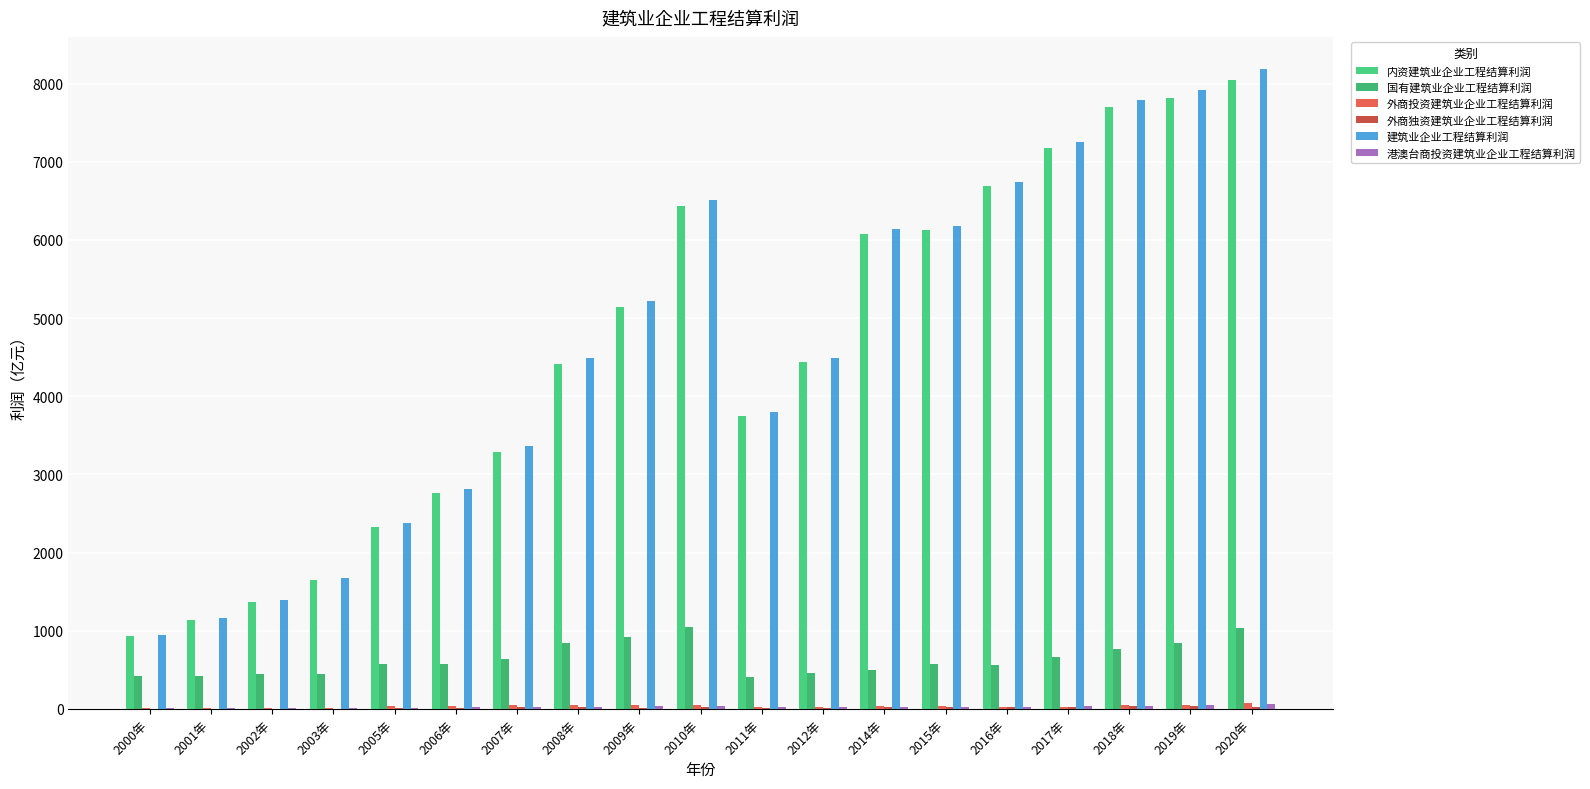

What is the average value of the 建筑业企业工程结算利润 series?

4654.4